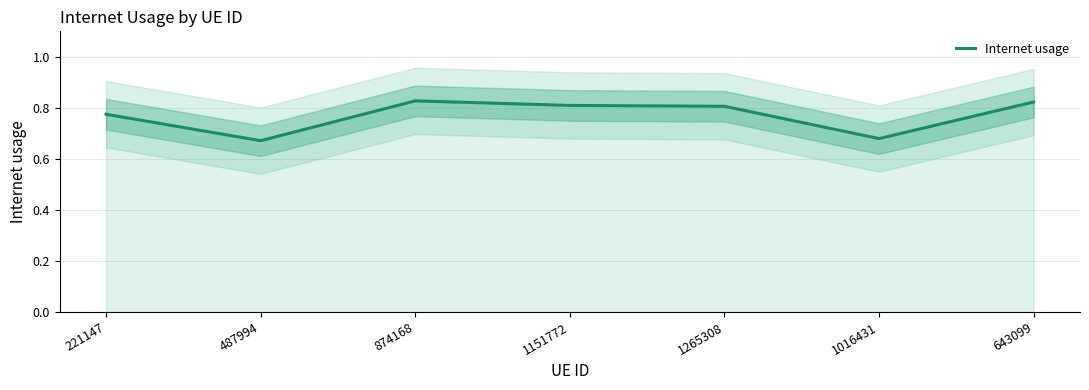

Where is the data nearest to the value 0?

487994